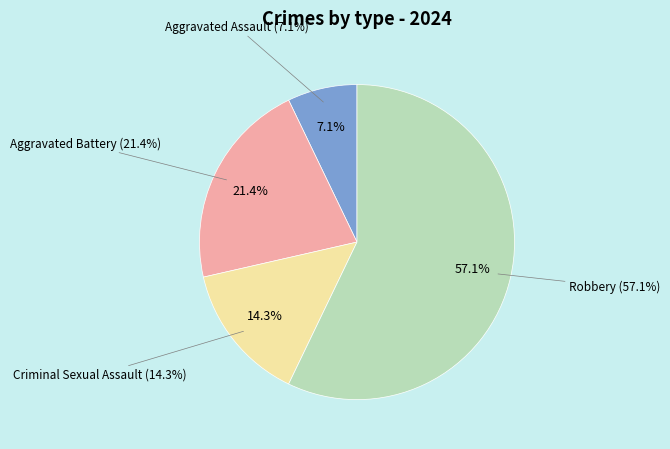

Is it true that Criminal Sexual Assault is 8% of the pie?

False